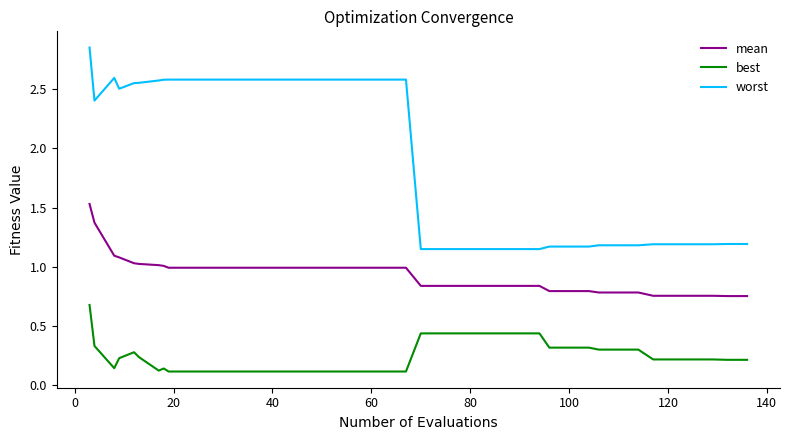

True or false: best and worst intersect in this chart.

False